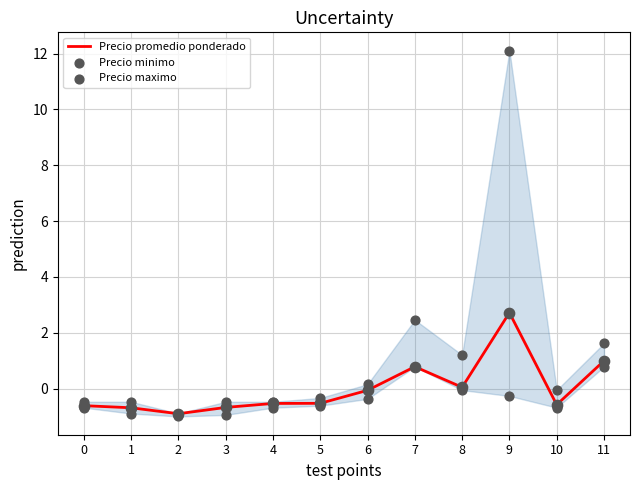

Which series contains the highest Y value?

Precio maximo